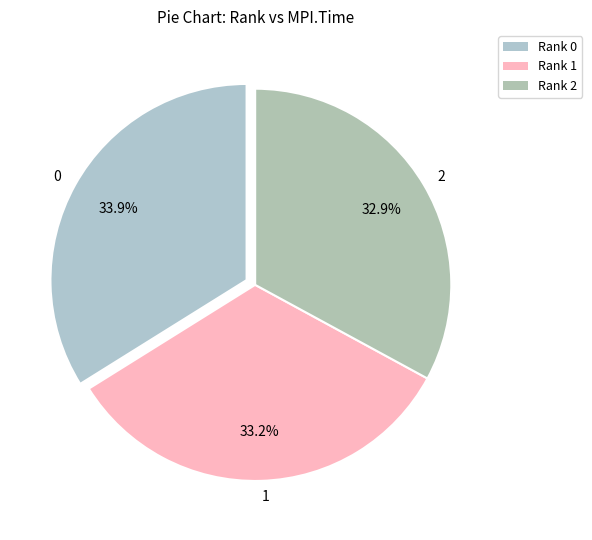

Does any single category account for the majority?

No